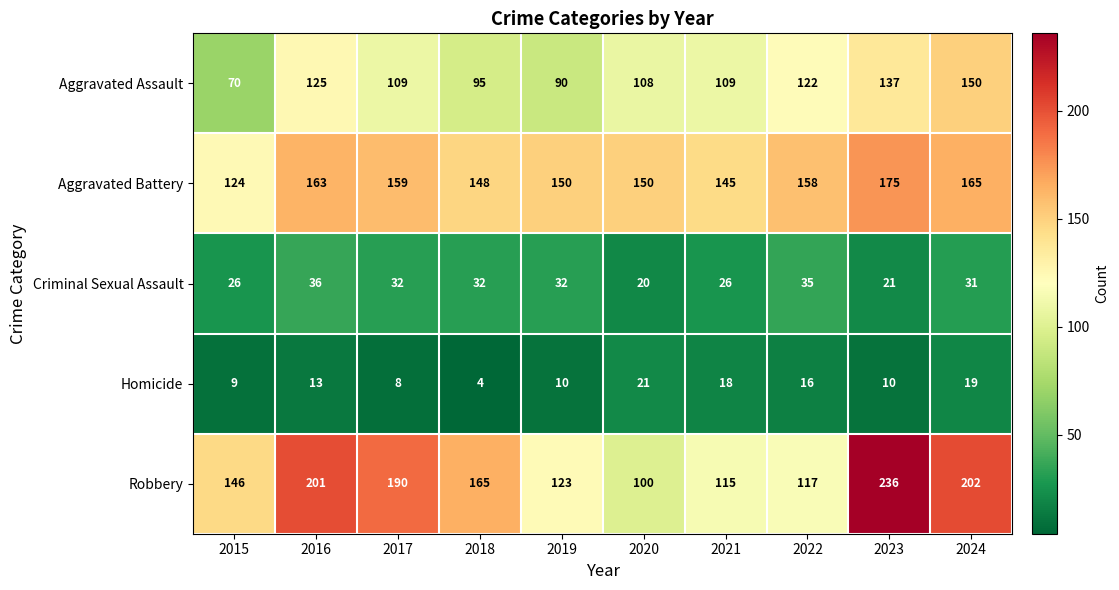

Which series has the widest spread of values?

Robbery